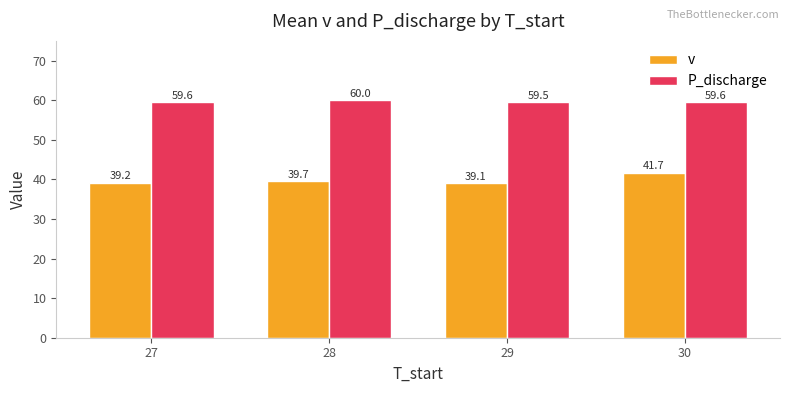

List the labels in order of v value, largest first.

30, 28, 27, 29